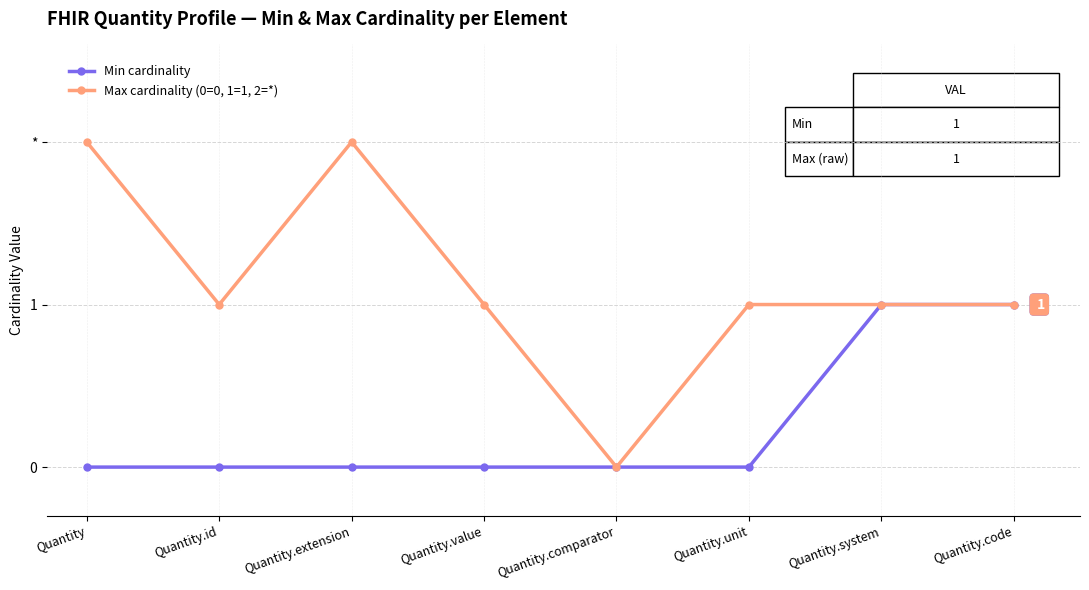

Does the chart display data point markers on the line(s)?

Yes